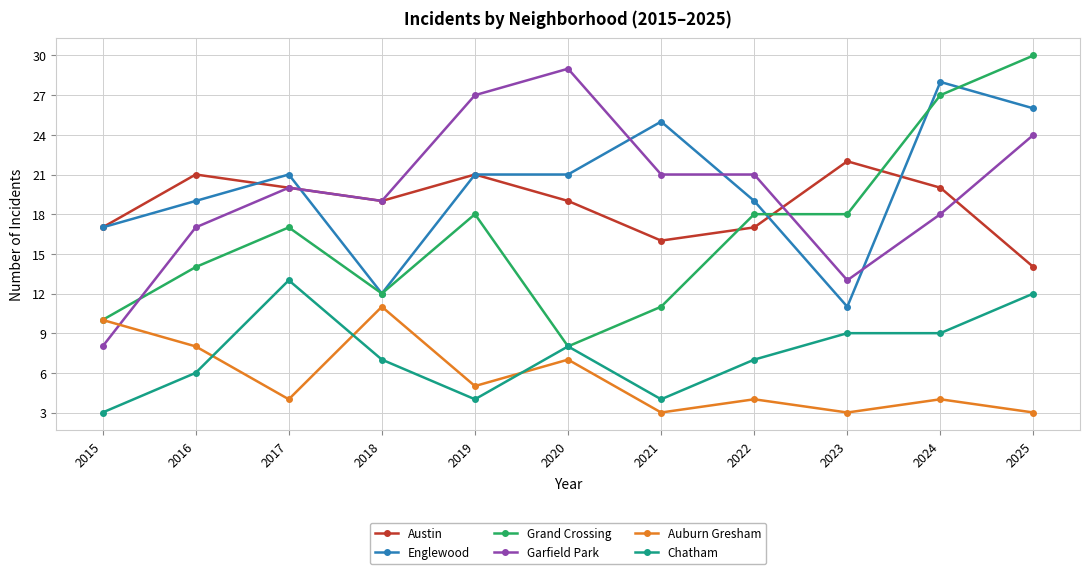

True or false: Englewood has a value of 19 at 2022.

True